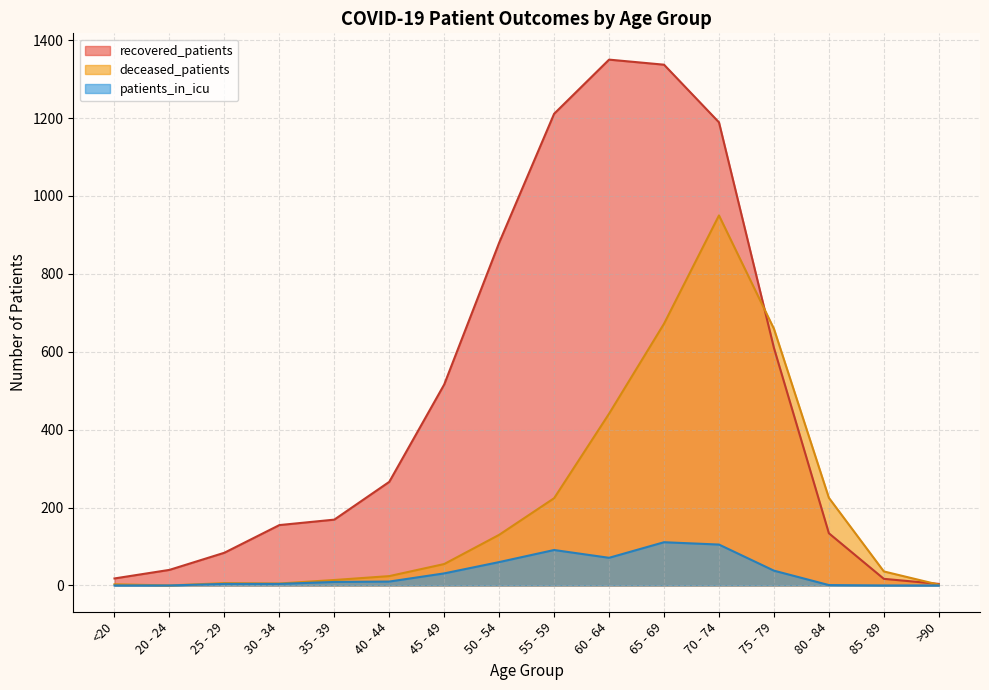

The deceased_patients series shows 5 at 30 - 34. True or false?

True